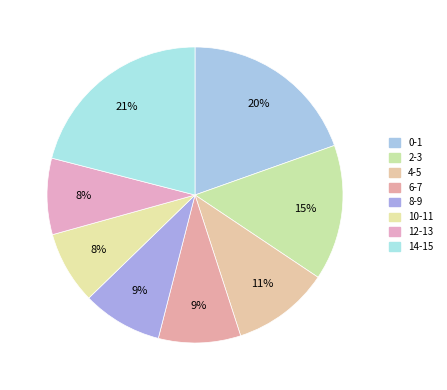

Count the number of slices in the pie.

8